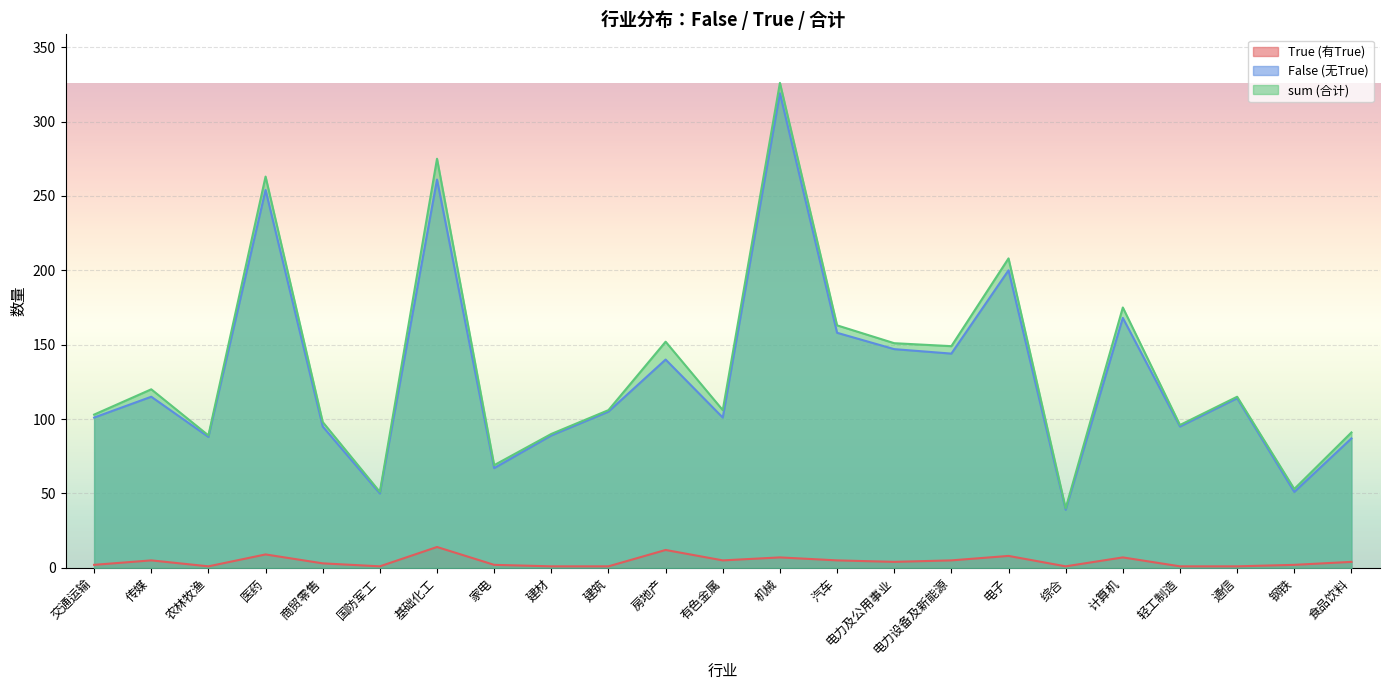

What is the total value across all series at 农林牧渔?

178